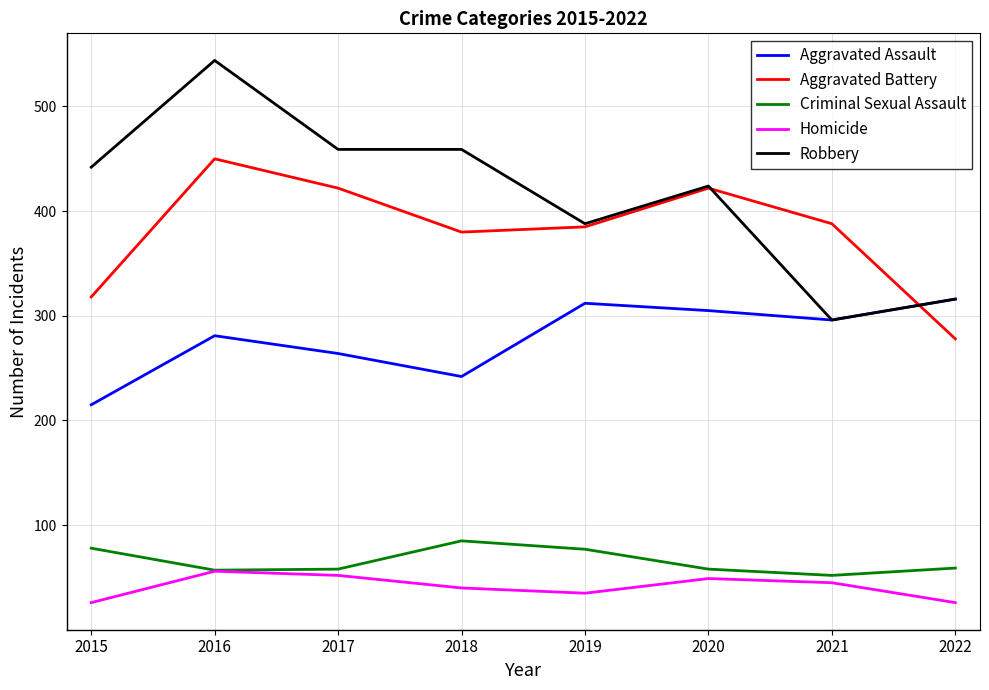

What is the total value across all series at 2019?

1197